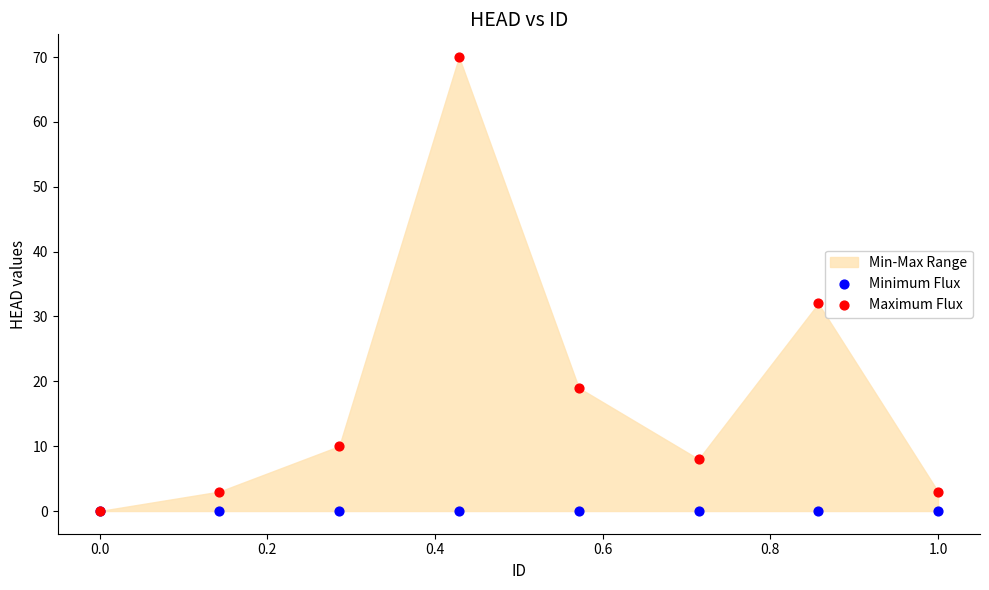

Across all series, what Y value is closest to 35?

32